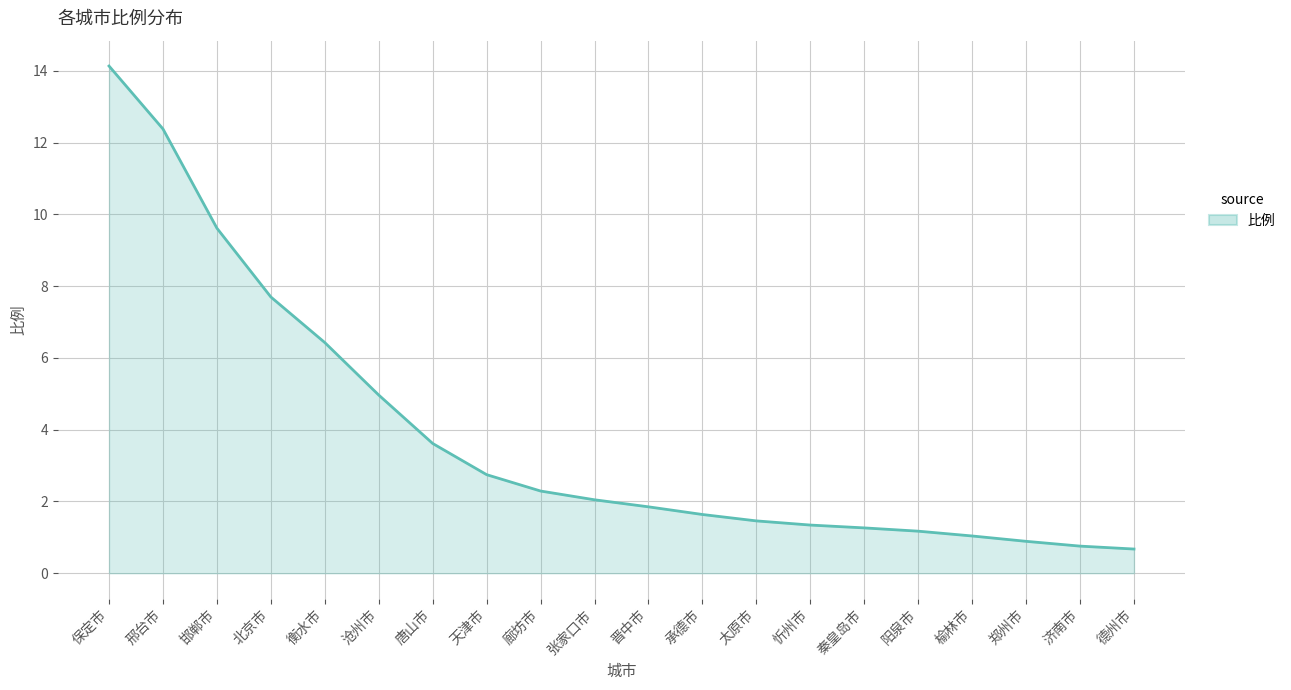

What is the sum of the values at 阳泉市 and 邢台市?

13.6